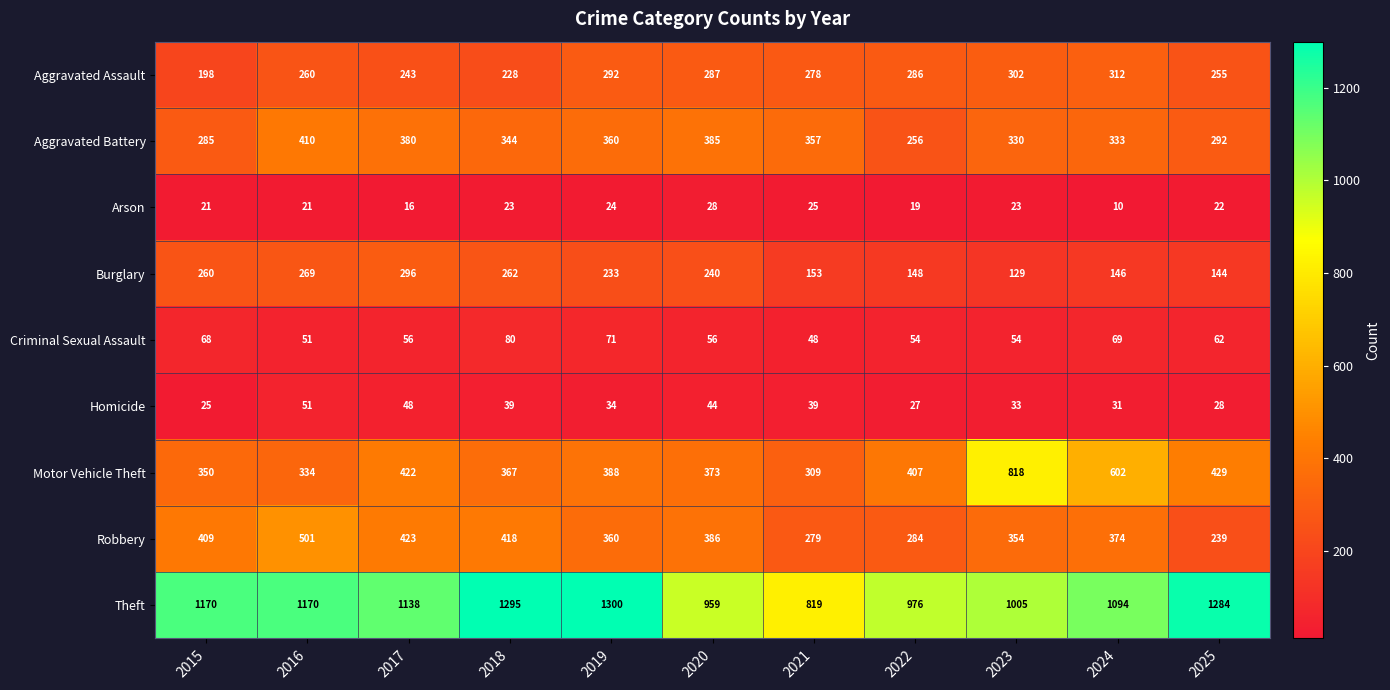

What is the approximate value of Motor Vehicle Theft at 2018, to the nearest 10?

370